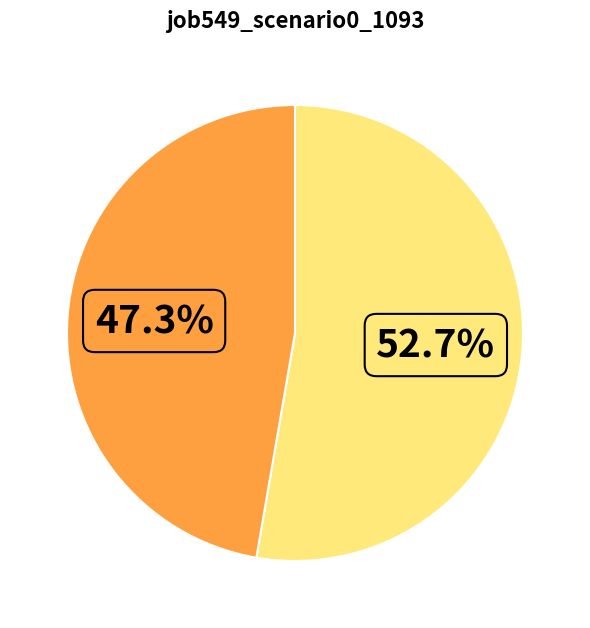

Is there any slice that represents more than half of the pie?

Yes